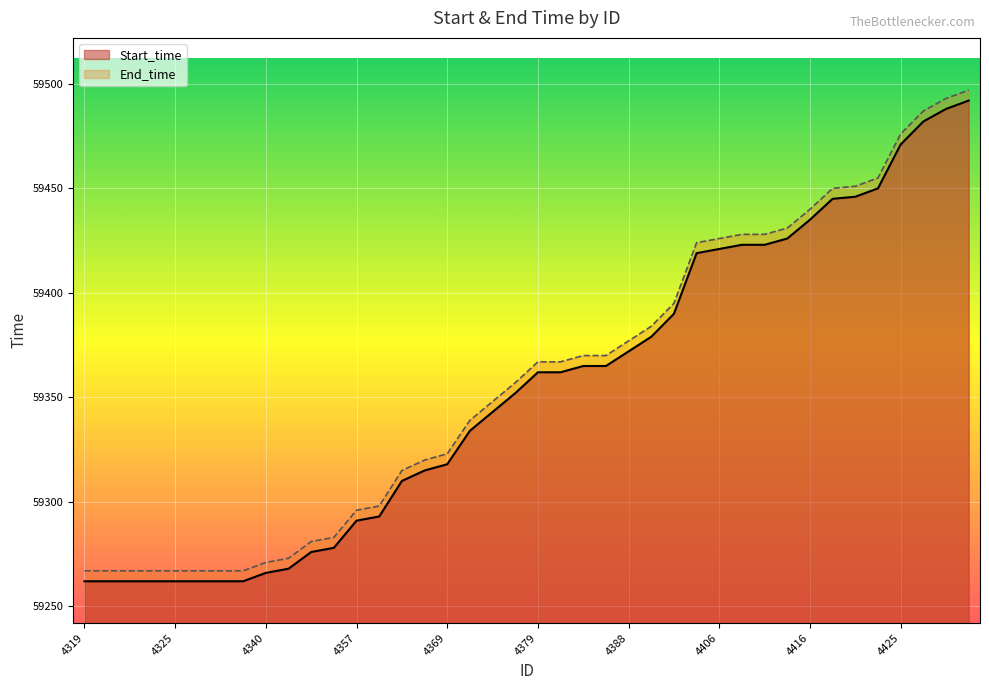

True or false: End_time and Start_time intersect in this chart.

False